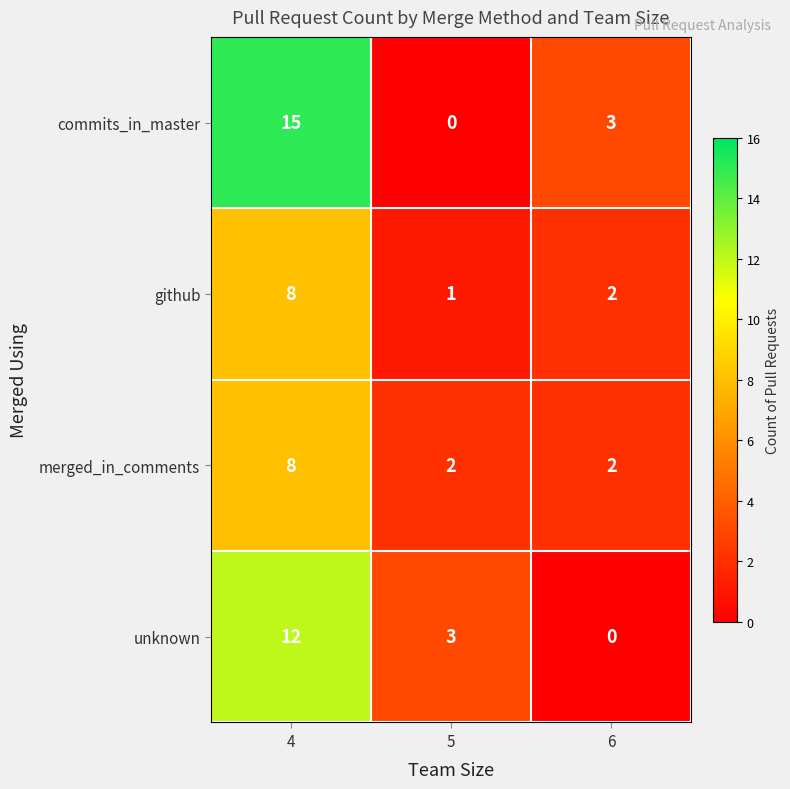

True or false: github has a value of 8 at 4.

True